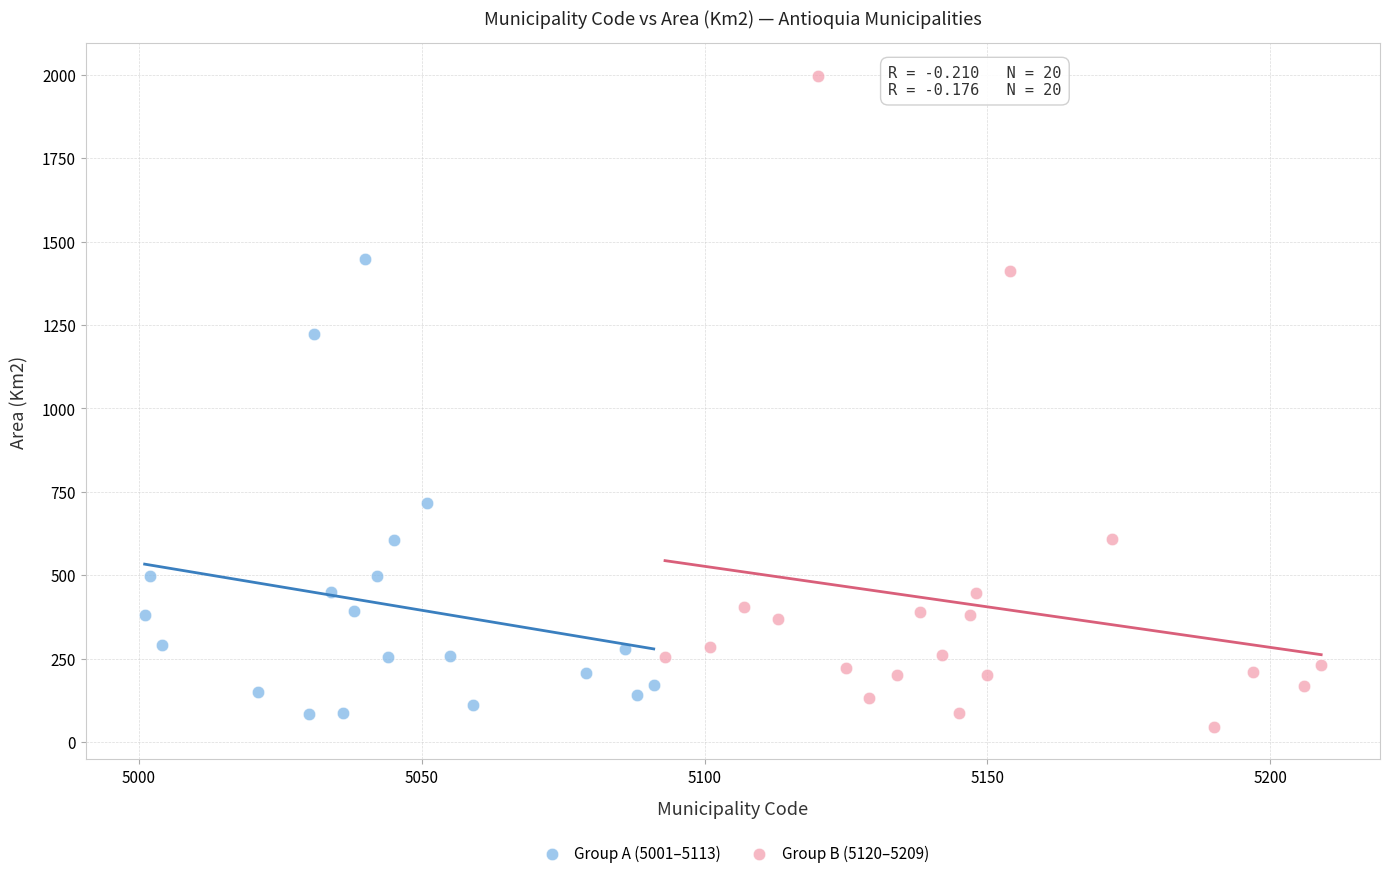

Which series contains the highest Y value?

Group B (5120–5209)